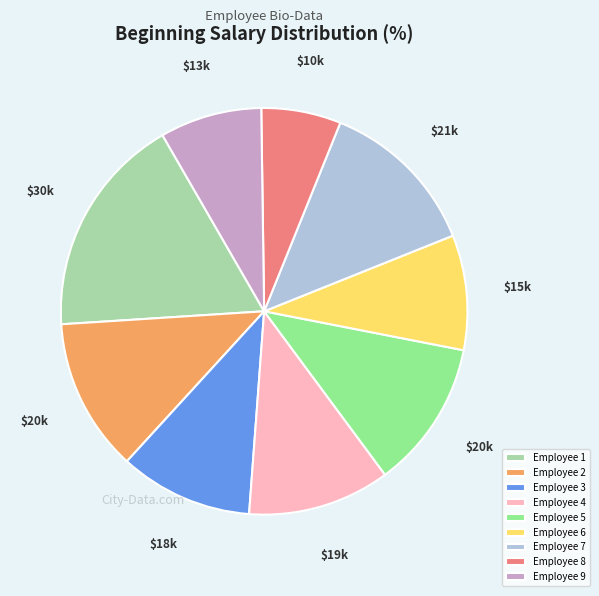

Is it true that Employee 5 is 24% of the pie?

False